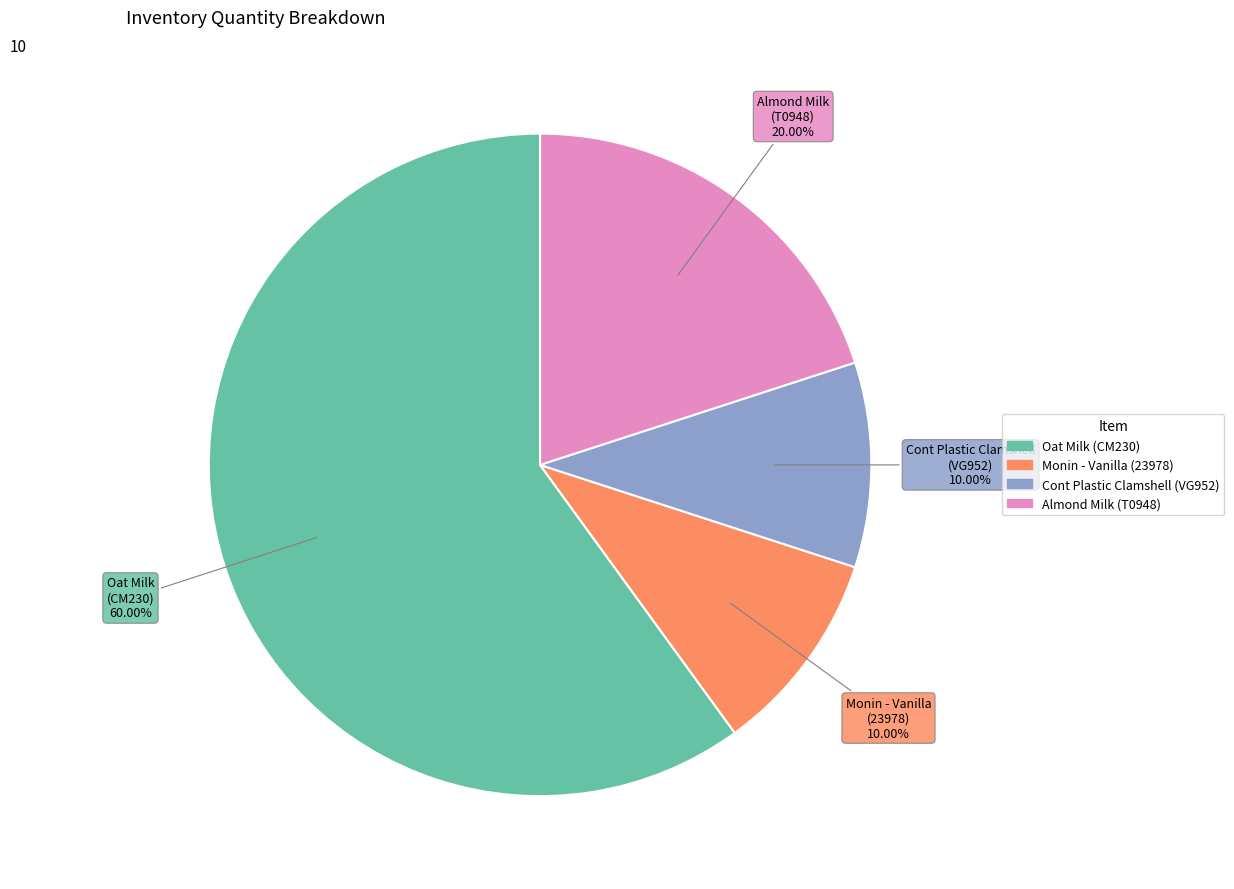

Count the number of slices in the pie.

4